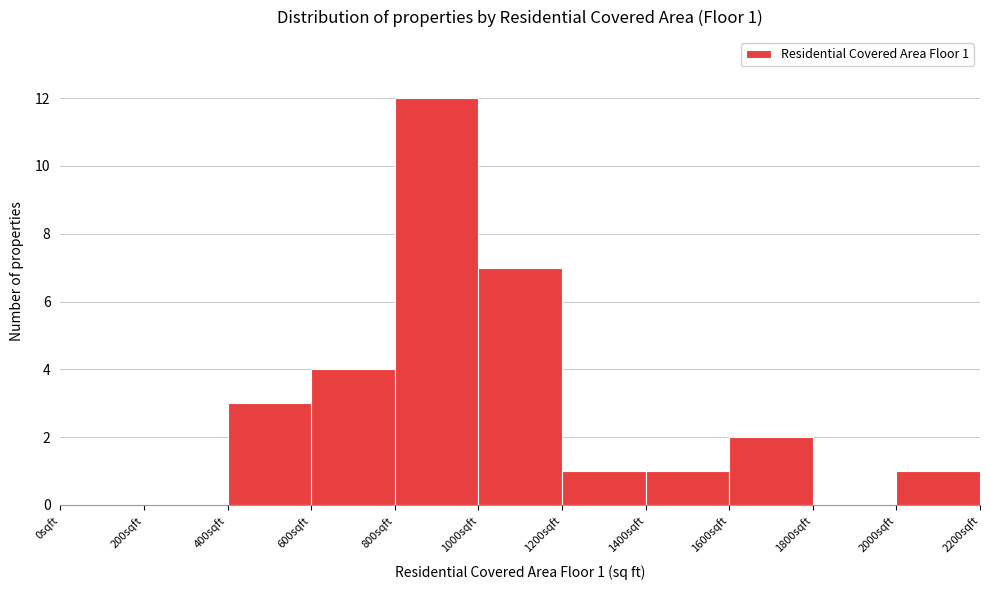

Which range on the x-axis has the tallest bar?

800 to 1000